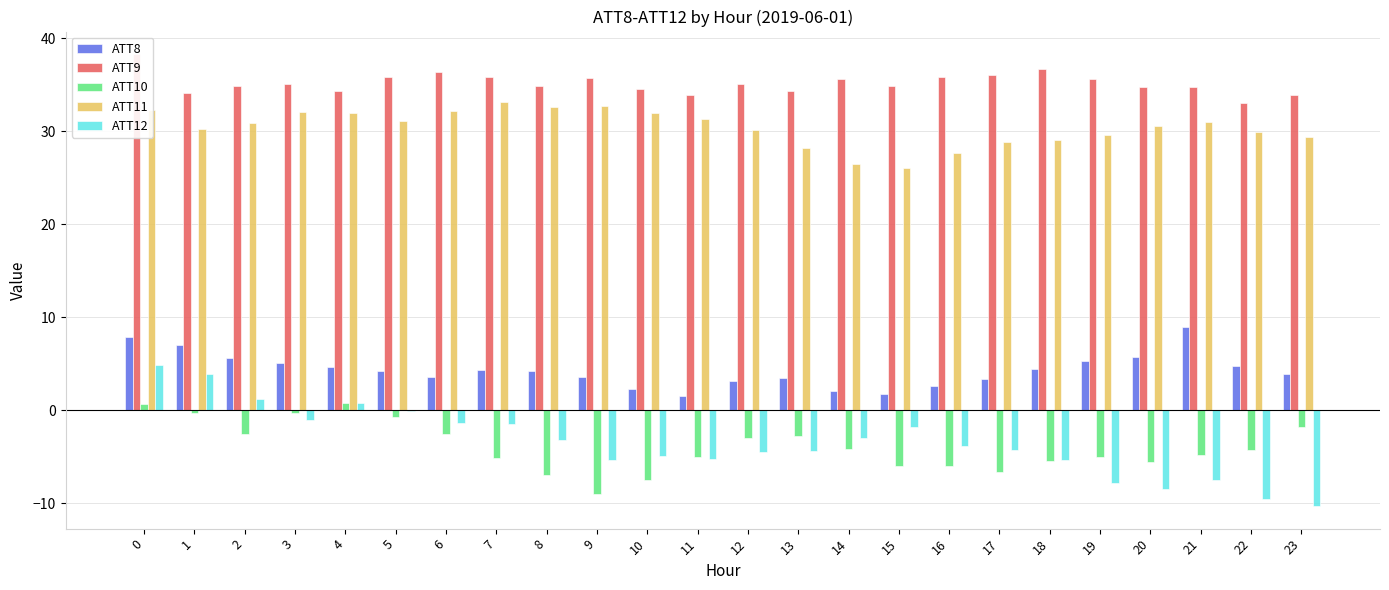

What is the sum of the ATT12 values at 11 and 14?

-8.2